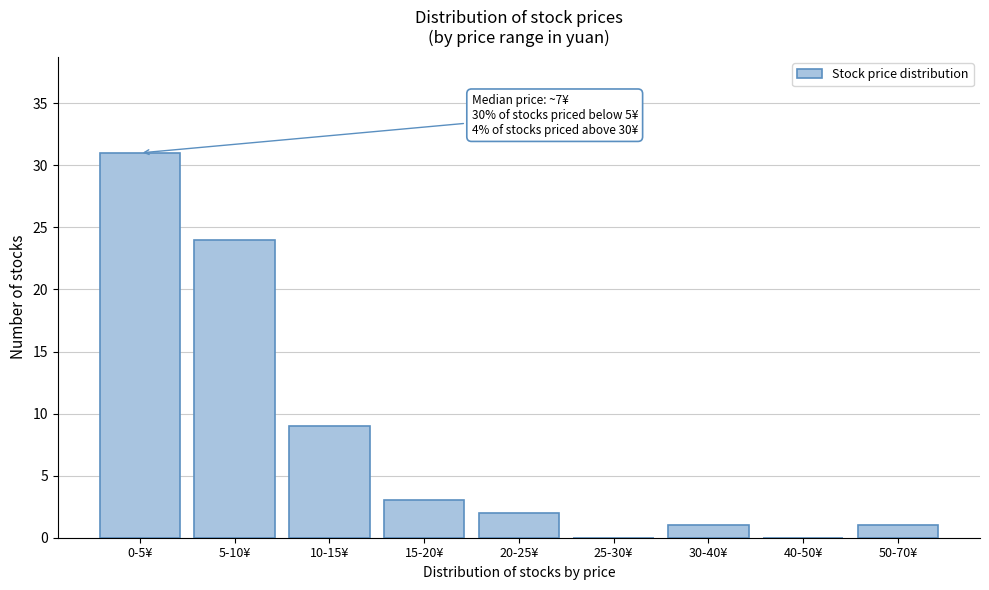

Reading left to right, transcribe all the data shown in this chart.

0-5¥=31	5-10¥=24	10-15¥=9	15-20¥=3	20-25¥=2	25-30¥=0	30-40¥=1	40-50¥=0	50-70¥=1